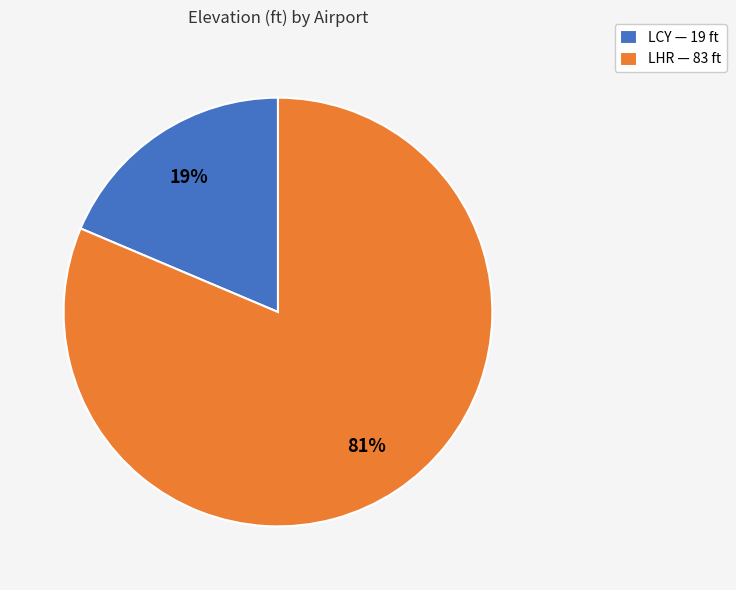

To the nearest percent, what is the combined percentage of LCY and LHR?

100%